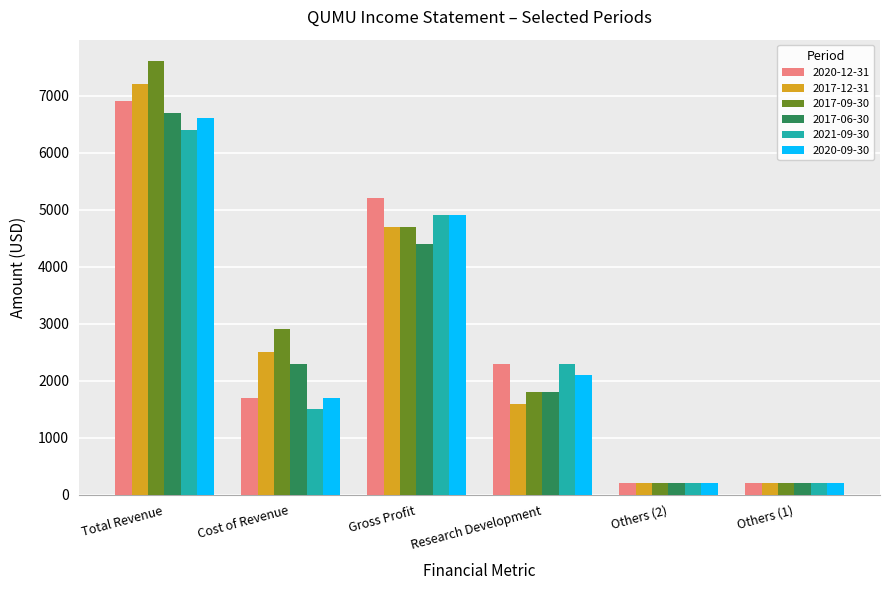

How many bars are there in each group?

6